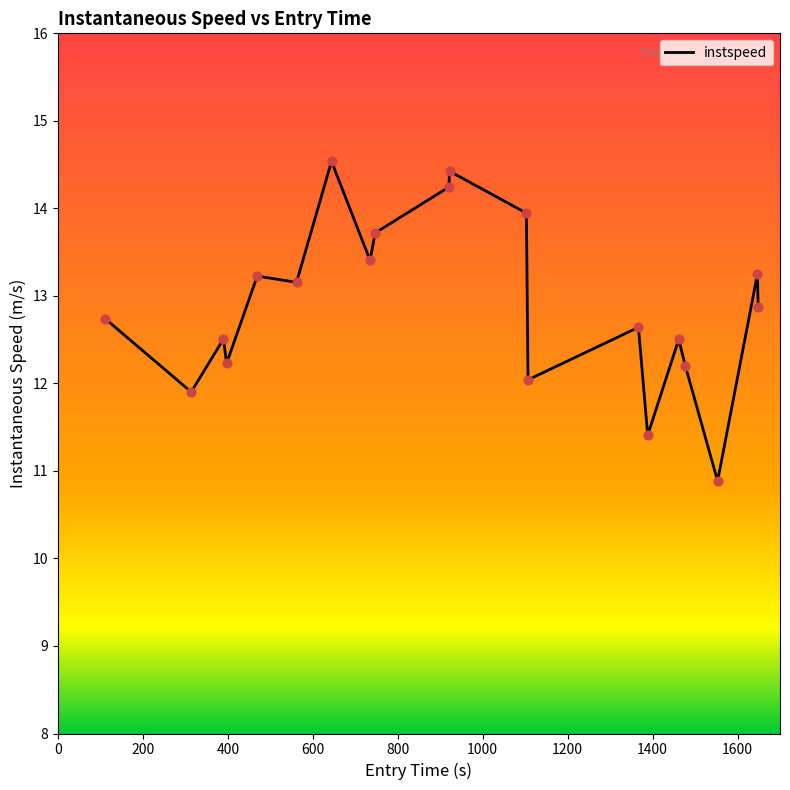

What is the greatest value displayed?

14.5